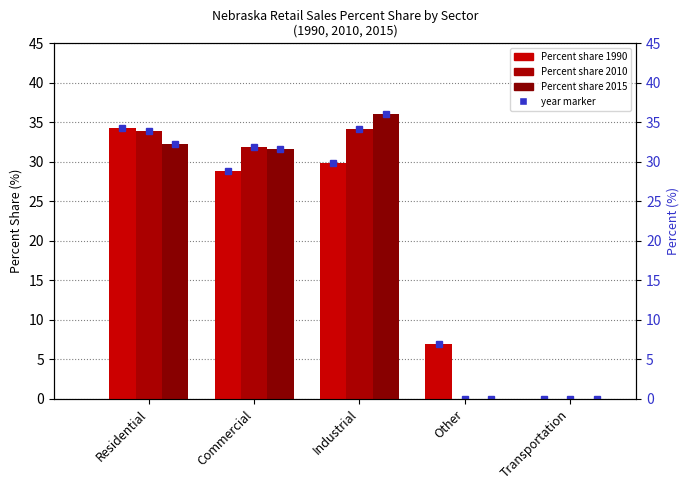

At how many categories does at least one series exceed 30?

3